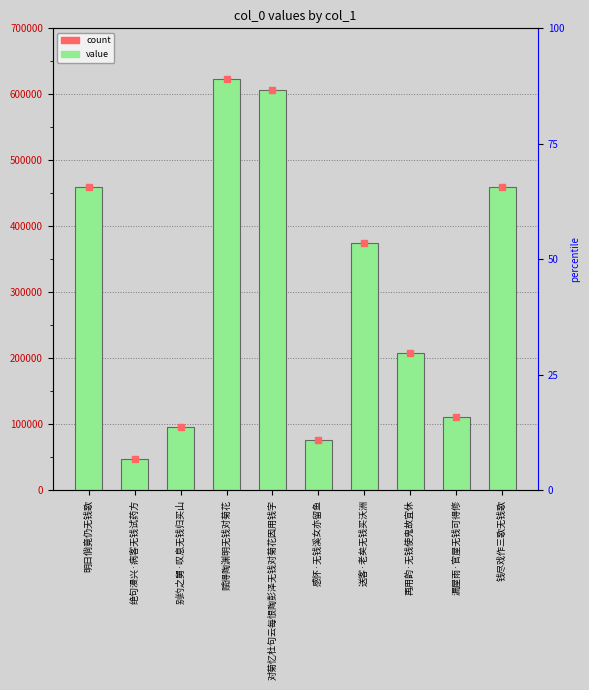

How many distinct data groups are displayed?

1